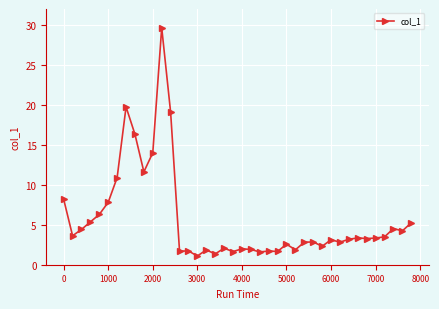

What is the difference between the second highest and minimum values?

18.7